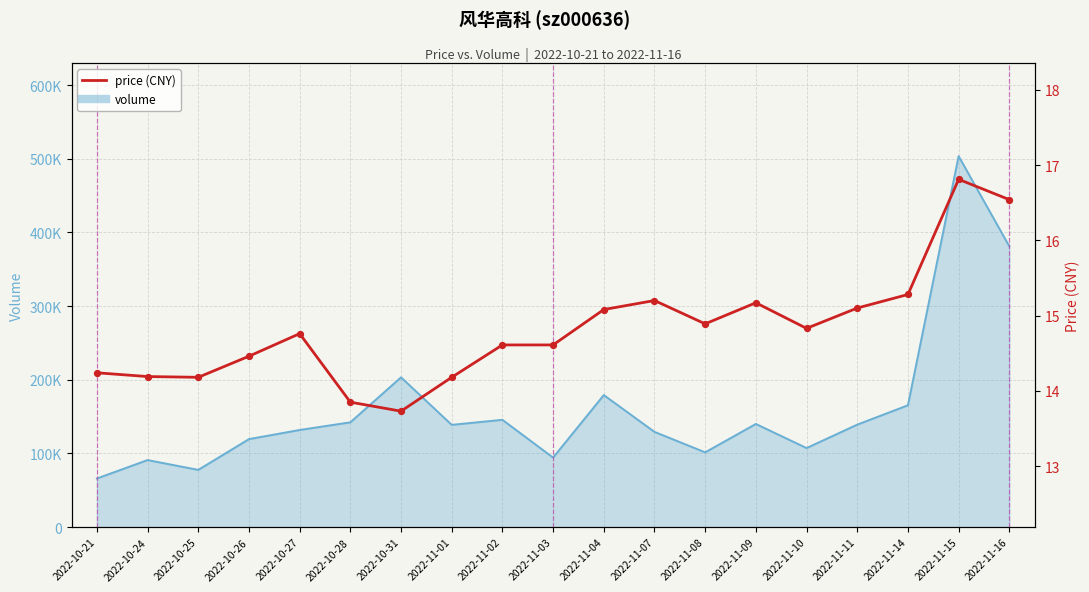

What is the change in value from 2022-10-31 to 2022-11-11?

+1.4